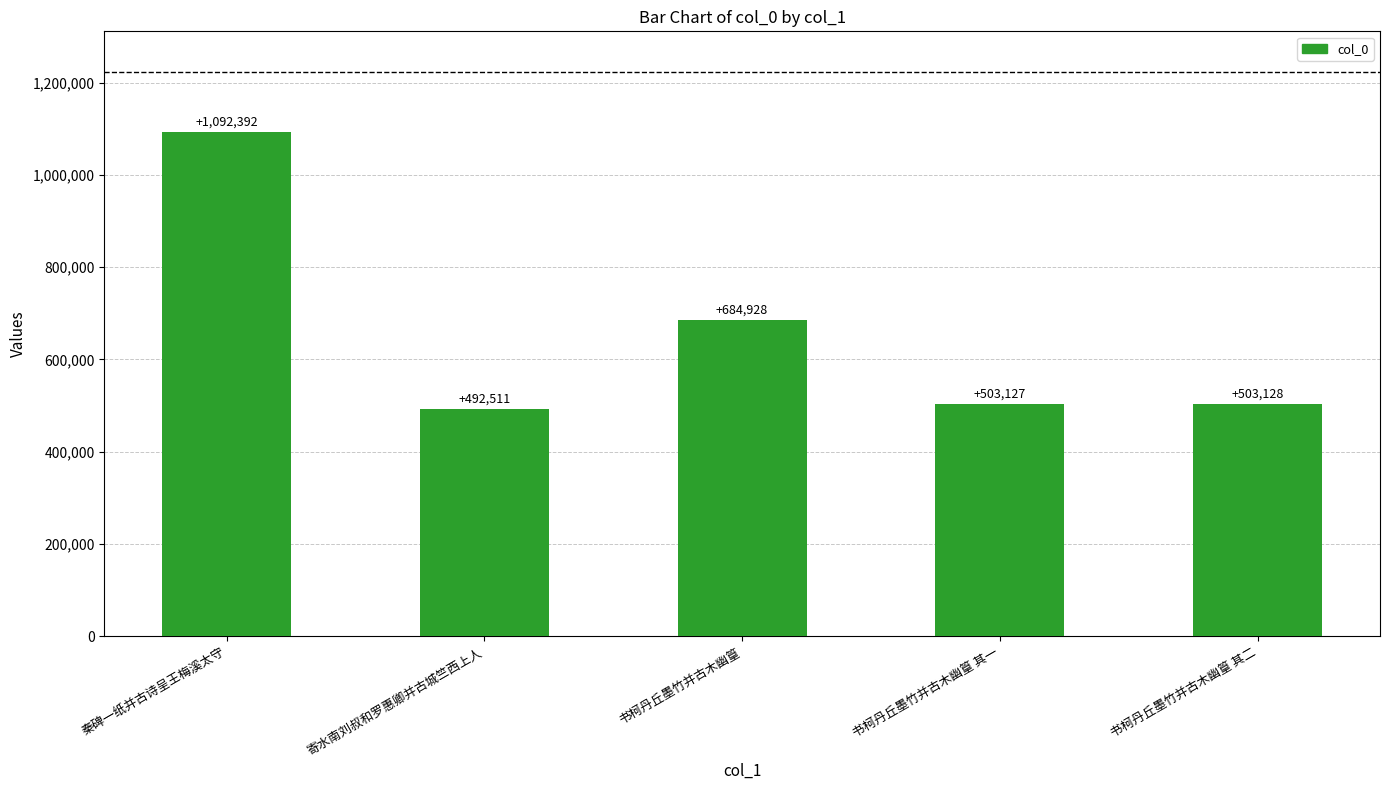

What is the ratio of the value at 书柯丹丘墨竹并古木幽篁 其二 to the value at 秦碑一纸并古诗呈王梅溪太守?

0.5